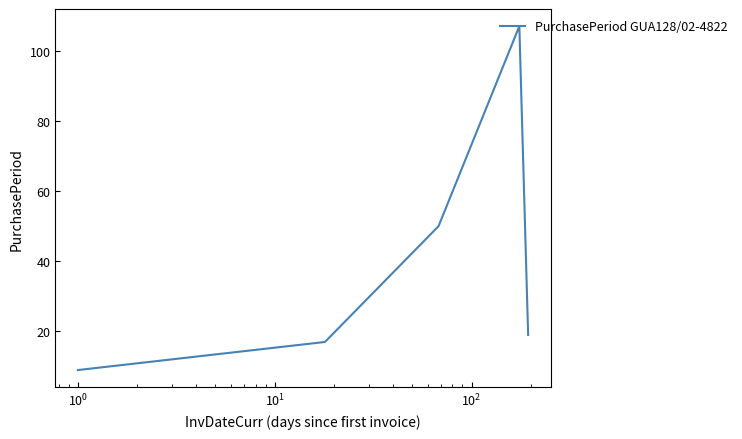

How many lines are shown in the chart?

1